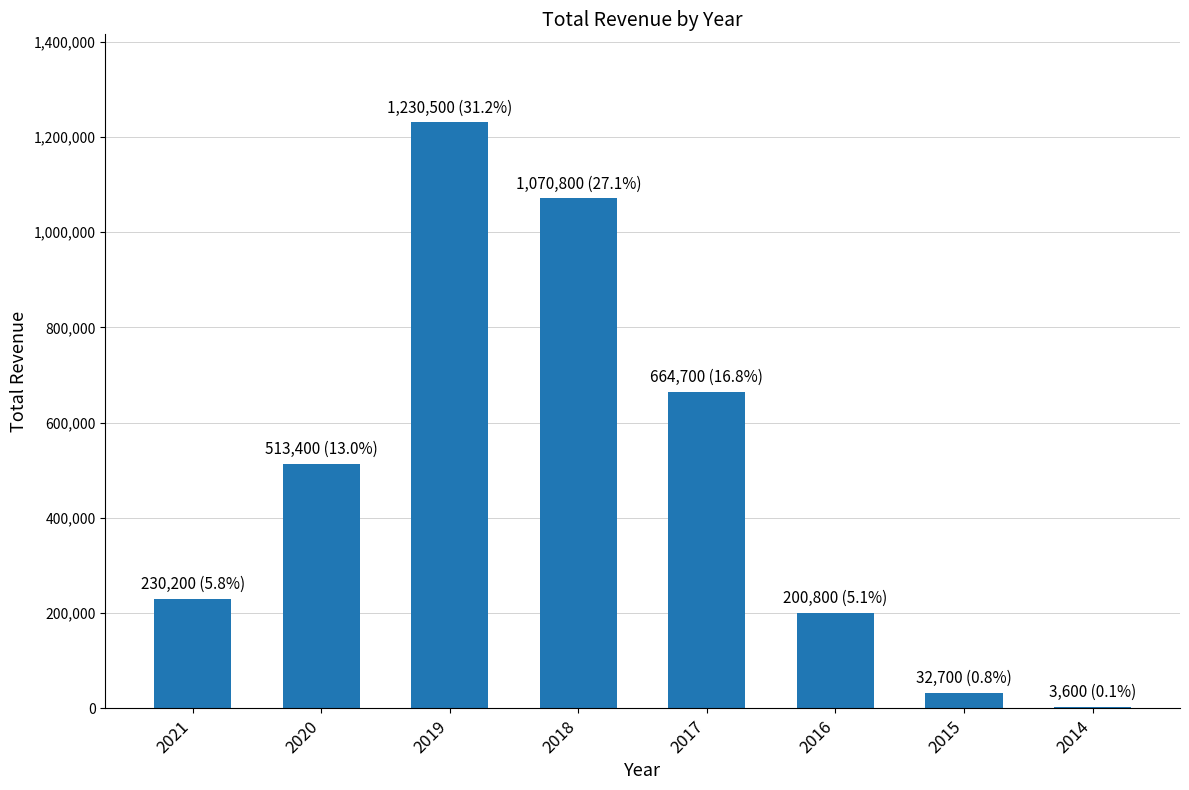

The value at 2015 is 32700. True or false?

True